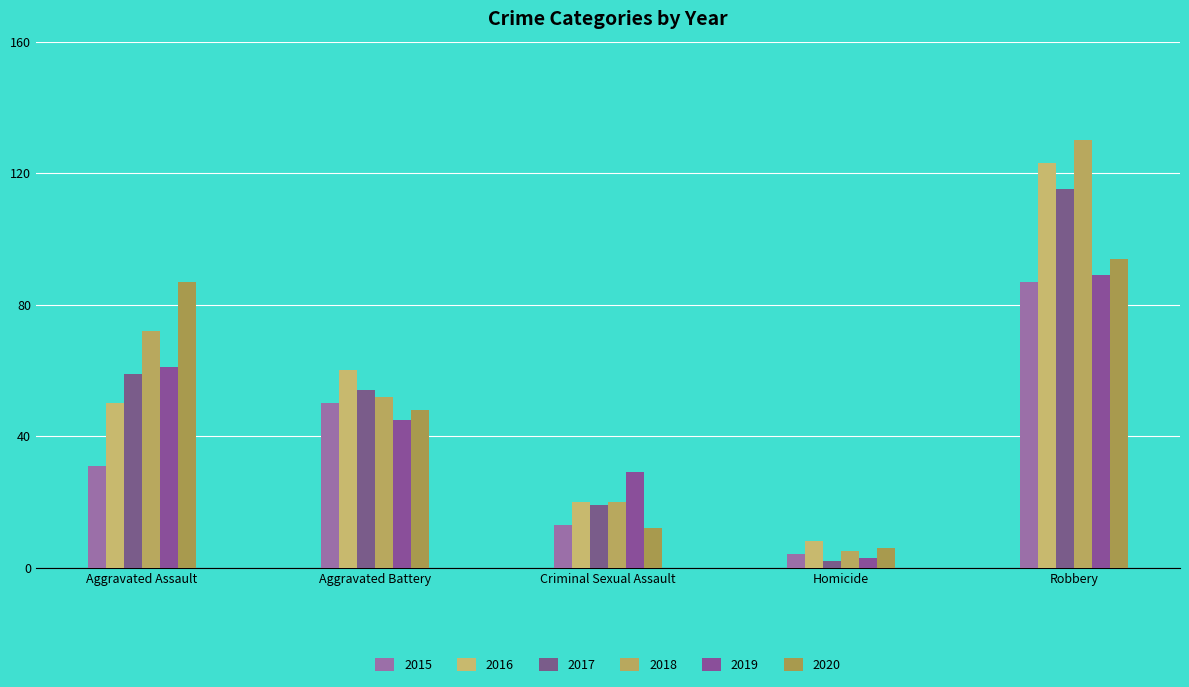

What is the maximum value shown in the chart?

130